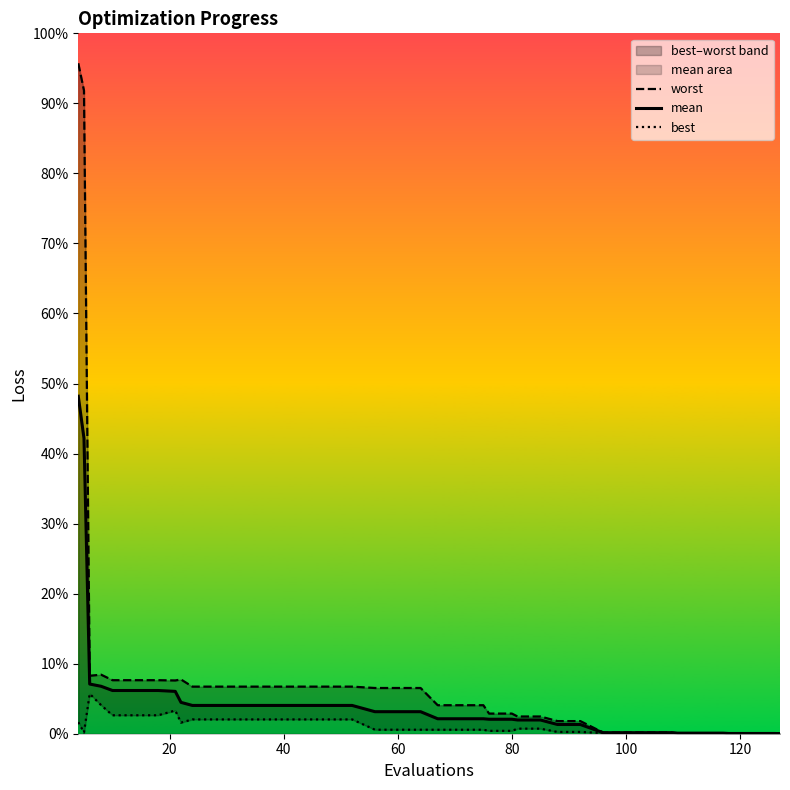

How many interior local peaks does the worst series have?

2